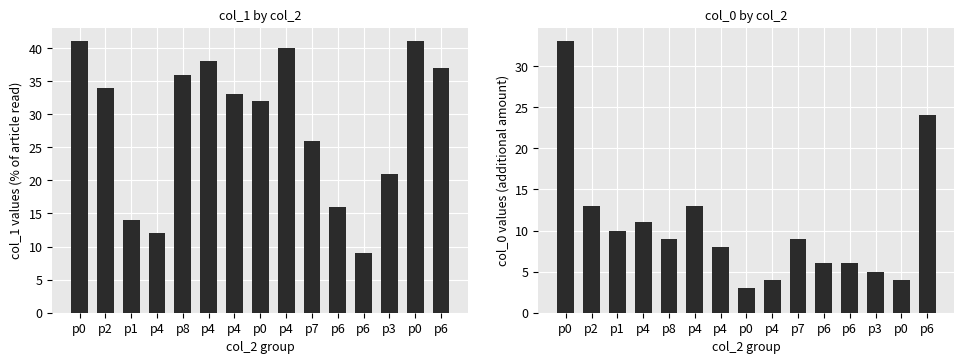

How many values in the col_0 series exceed 9?

6